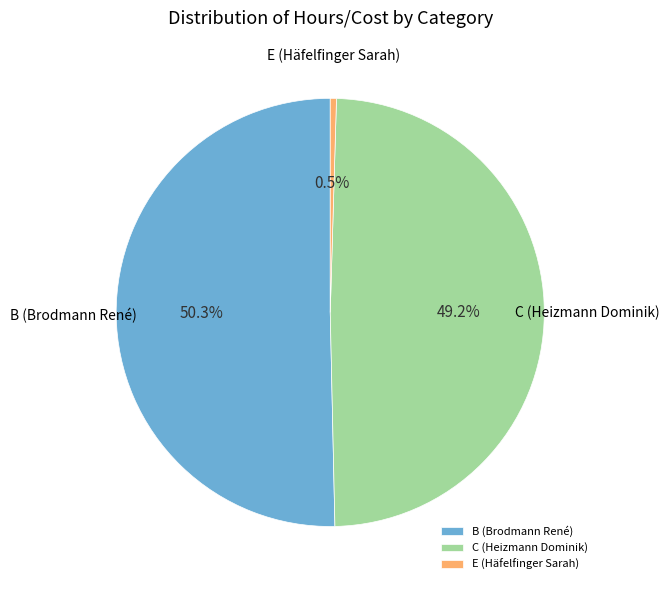

Which slice is the largest?

B (Brodmann René)